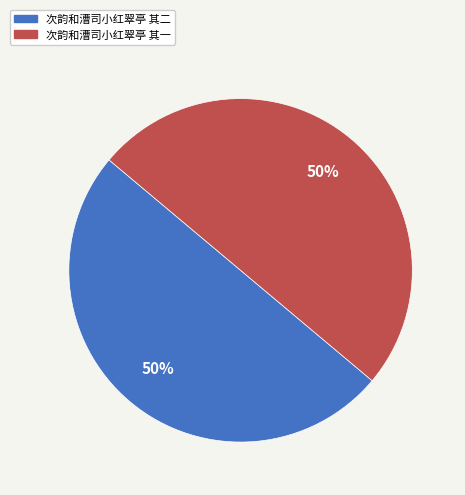

Do 次韵和漕司小红翠亭 其二 and 次韵和漕司小红翠亭 其一 together represent more than half of the pie?

Yes